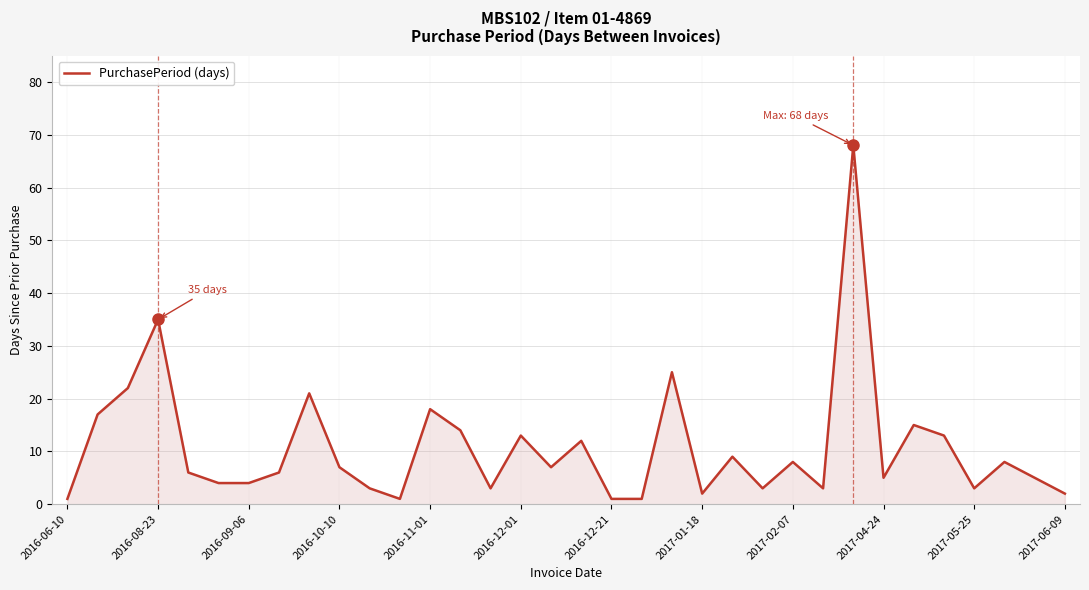

How many lines are shown in the chart?

1